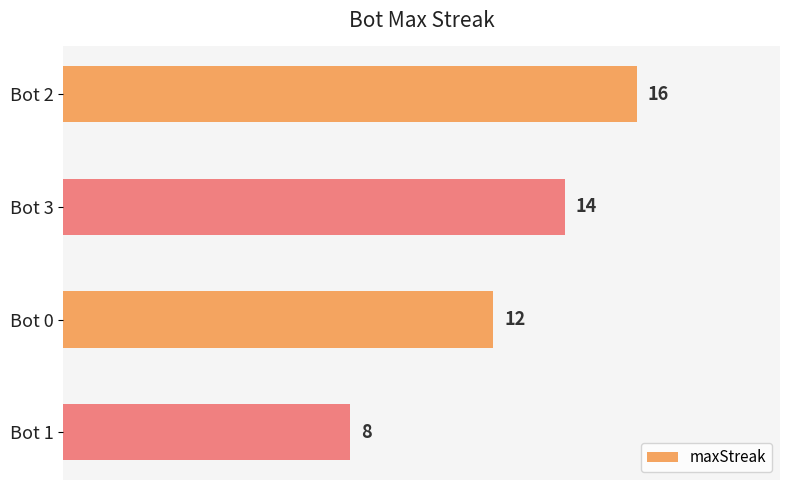

Are the bars horizontal?

Yes